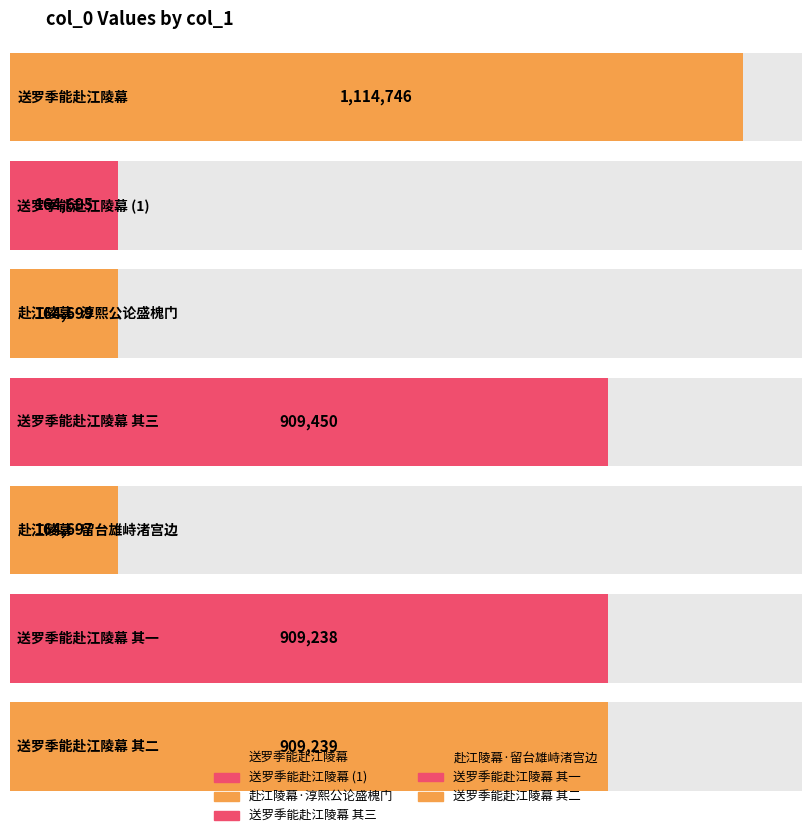

How many values exceed 909238?

3